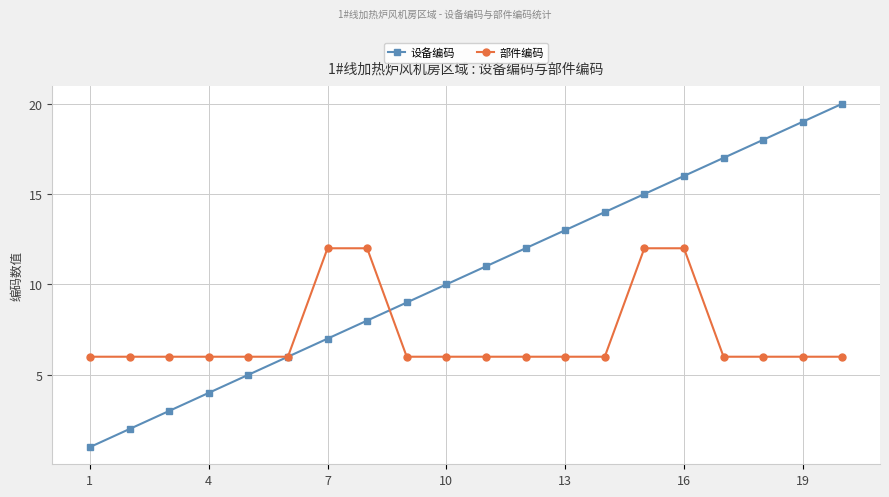

How many lines are shown in the chart?

2